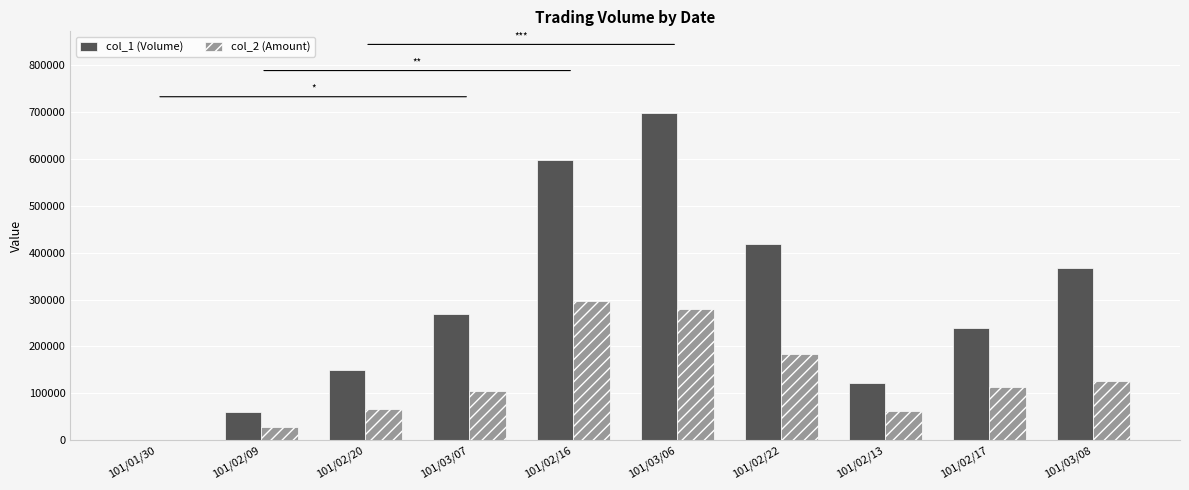

Reading left to right, what are all the values shown in this chart?

col_1 (Volume): 0	60000	149000	270000	597000	698000	419000	121000	239000	368000
col_2 (Amount): 0	27600	67050	105500	296560	279210	184360	61620	113330	125300